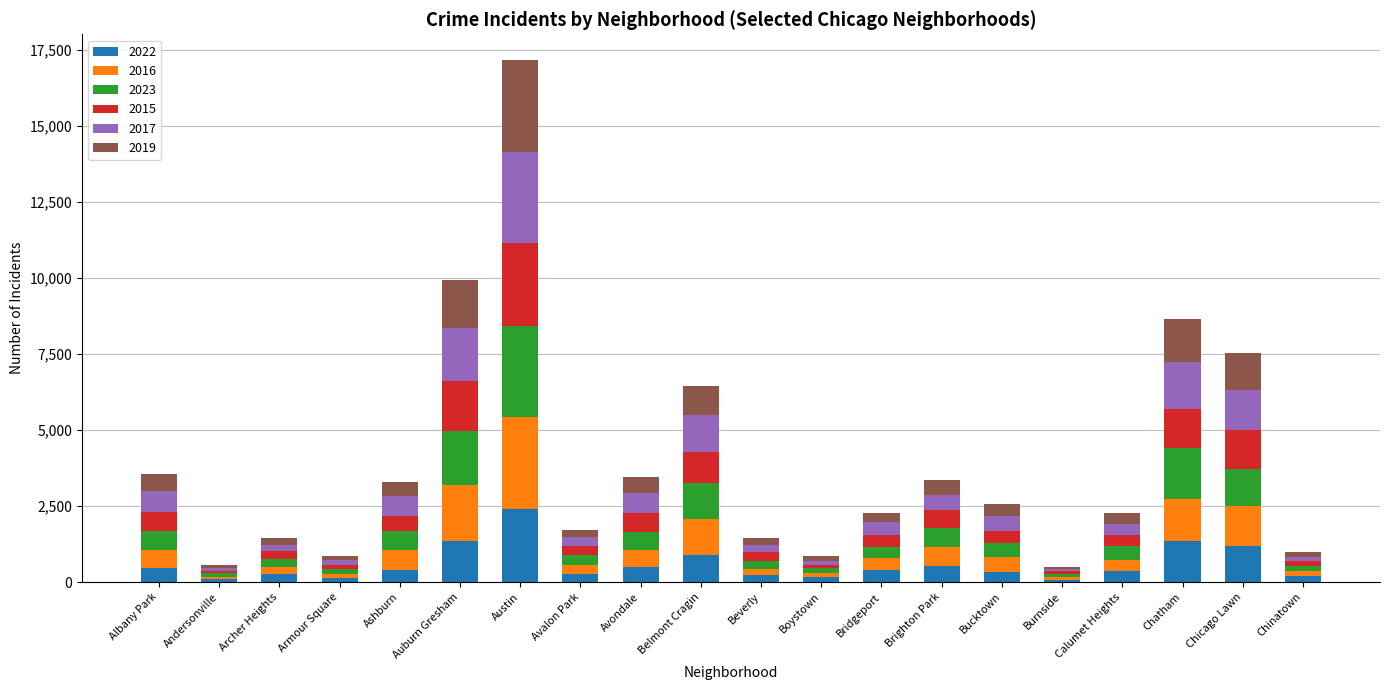

What is the difference between the second highest and second lowest values in the 2022 series?

1259